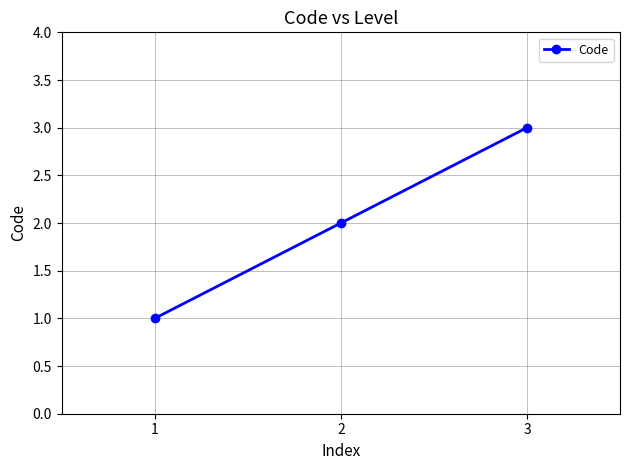

Count the values in the range 1 to 3.

3